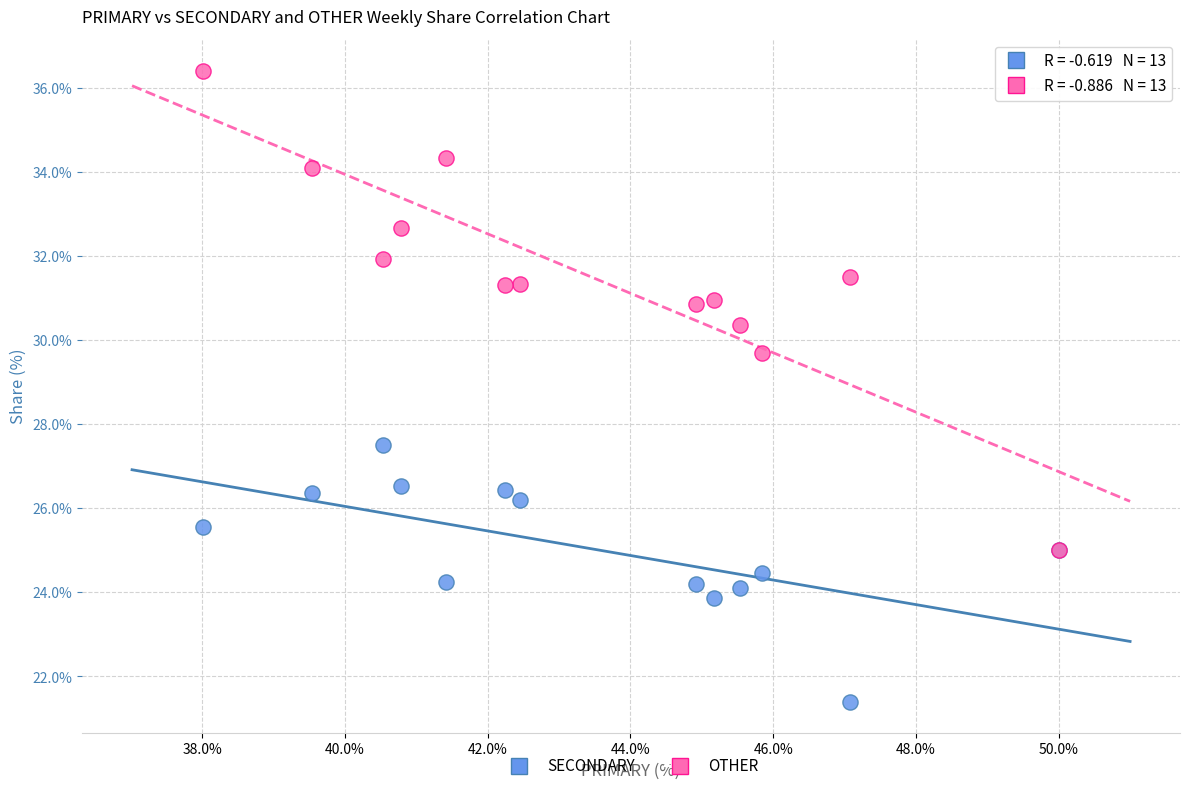

Across all series, what Y value is closest to 28?

27.5